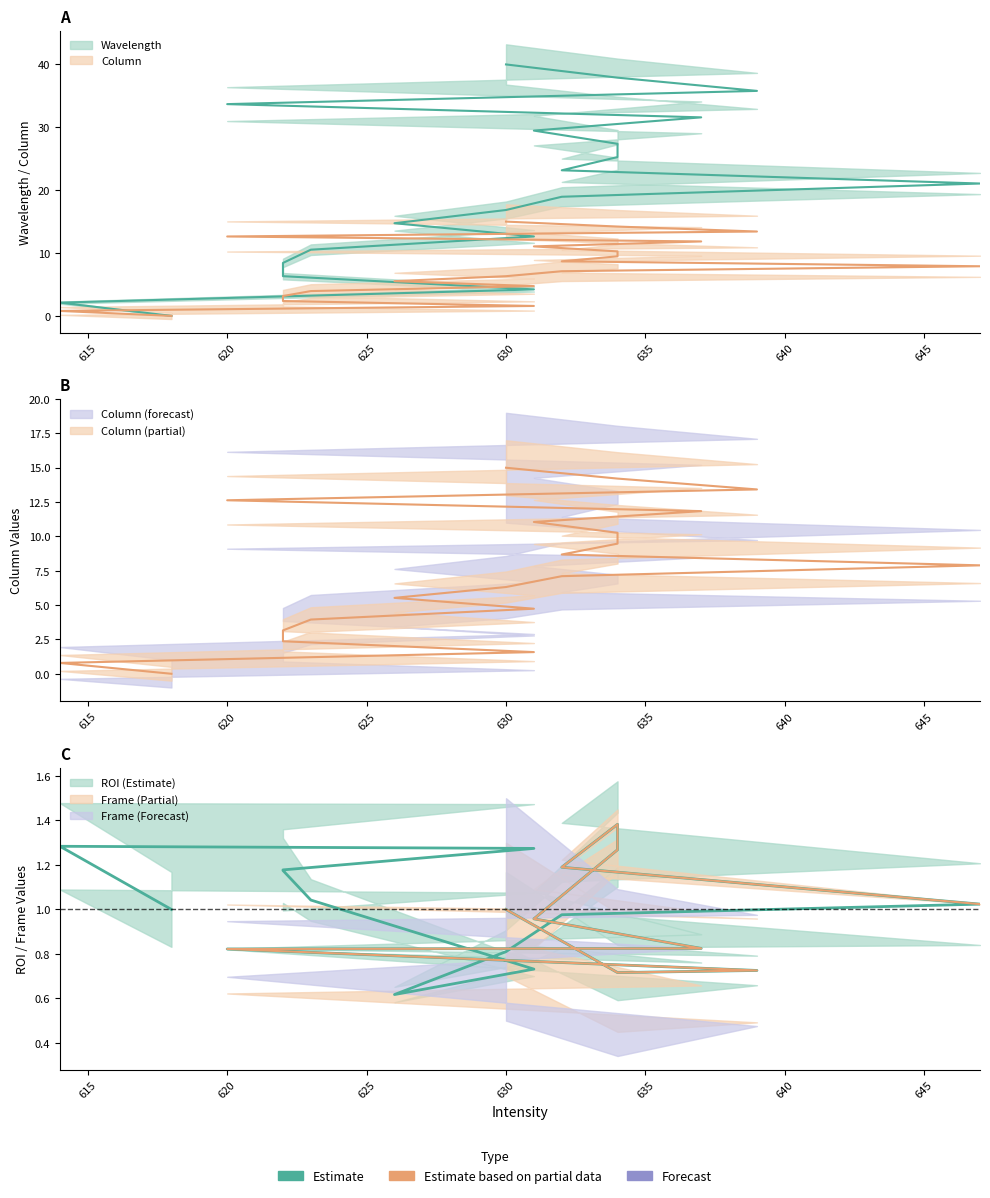

What is the sum of all Column values?

150.0